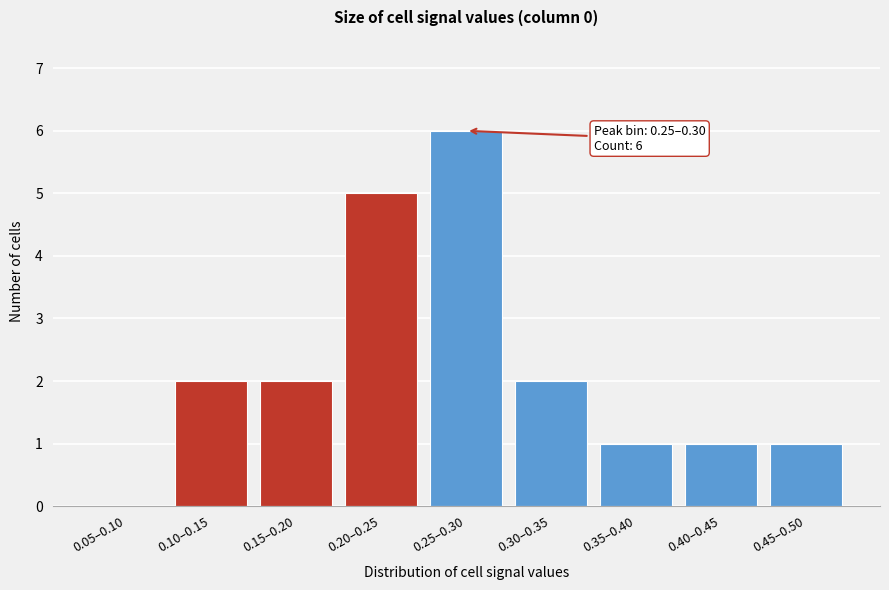

Reading left to right, list all the values displayed in this chart.

0.05–0.10=0	0.10–0.15=2	0.15–0.20=2	0.20–0.25=5	0.25–0.30=6	0.30–0.35=2	0.35–0.40=1	0.40–0.45=1	0.45–0.50=1